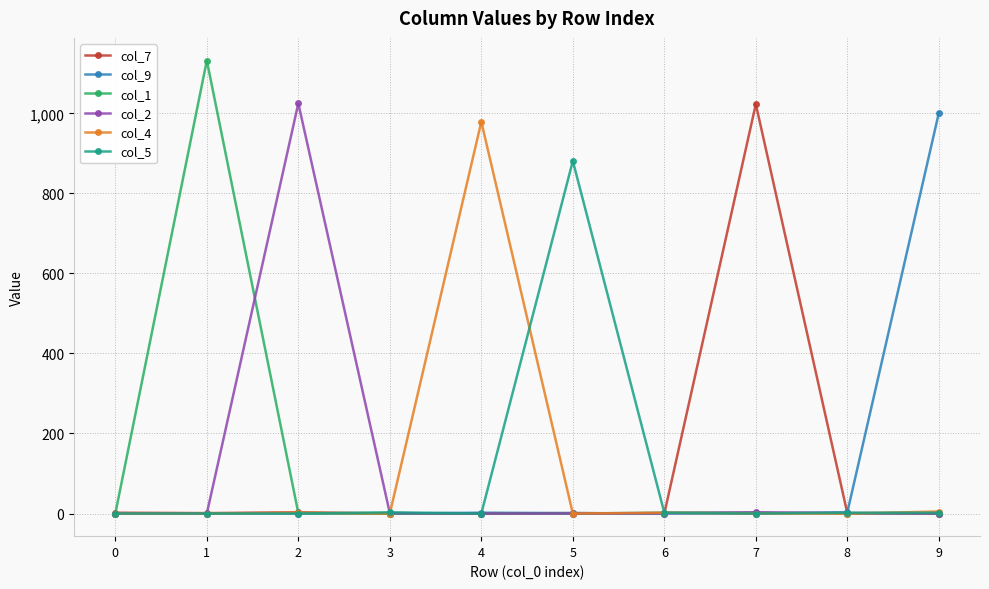

The value of col_9 at 1 is 0. True or false?

True